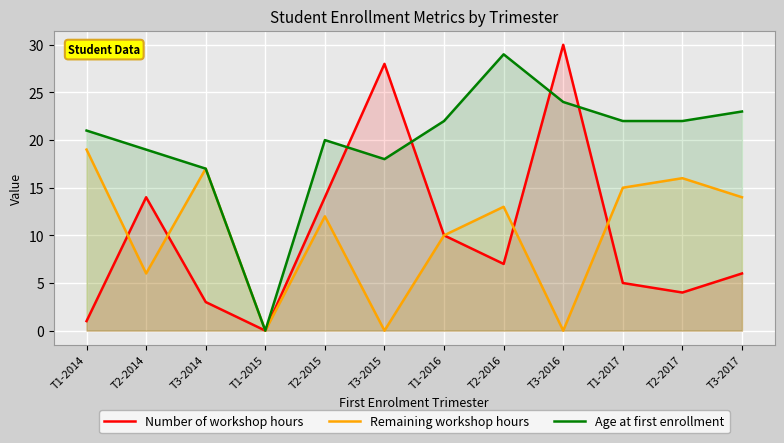

What is the label of the 12th point from the left?

T3-2017